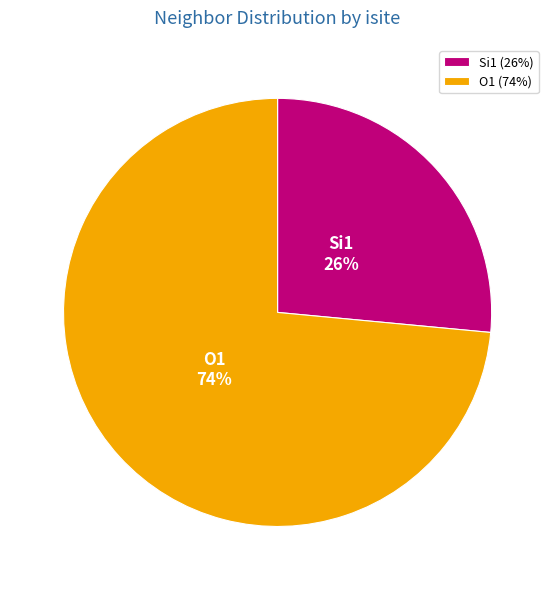

How many segments does this pie chart have?

2